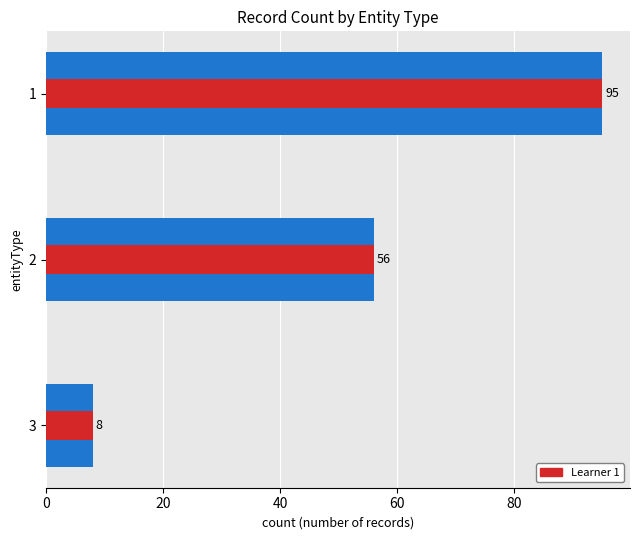

List the series in order of their peak value, highest first.

Record Count, Learner 1